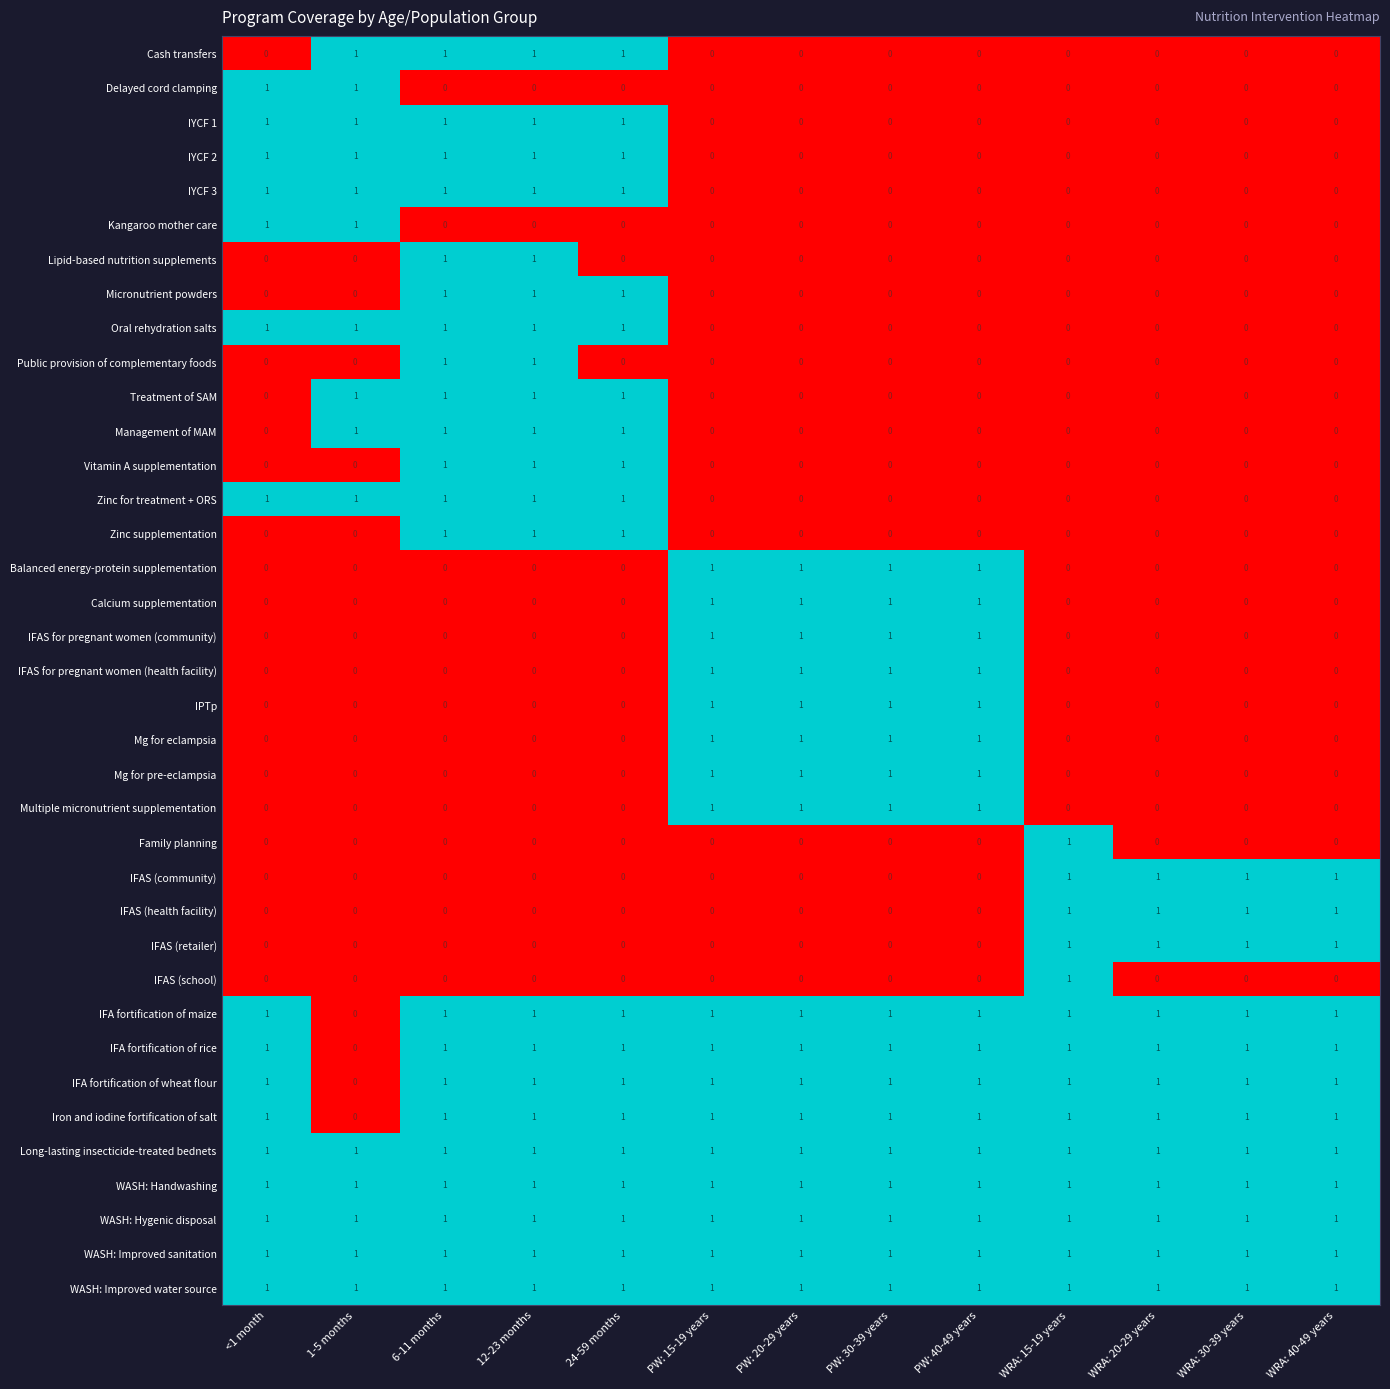

What is the spread (max minus min) of values at <1 month?

1